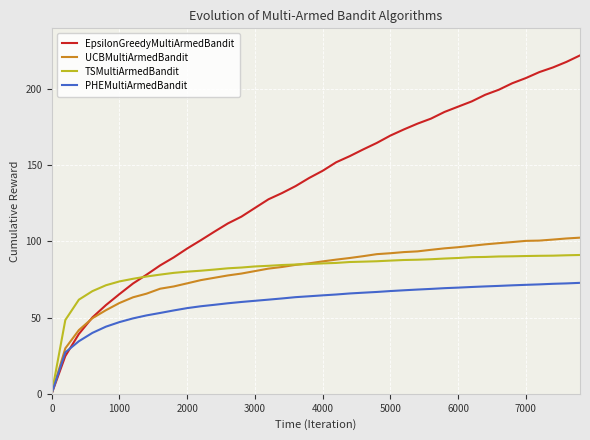

Does the chart have visible grid lines?

Yes